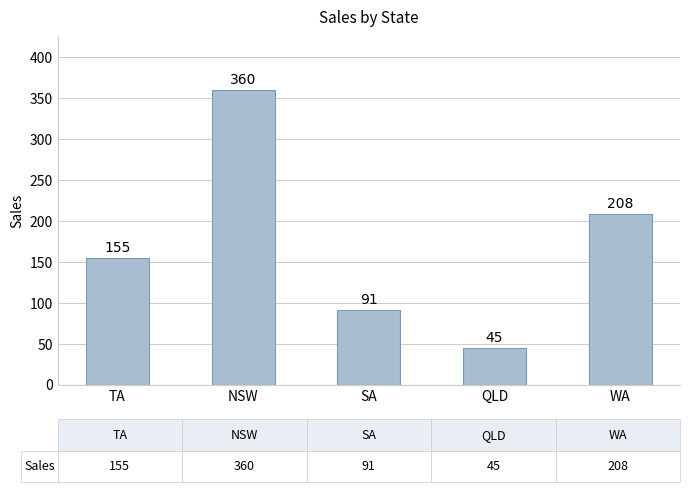

Which label corresponds to the smallest value in the chart?

QLD